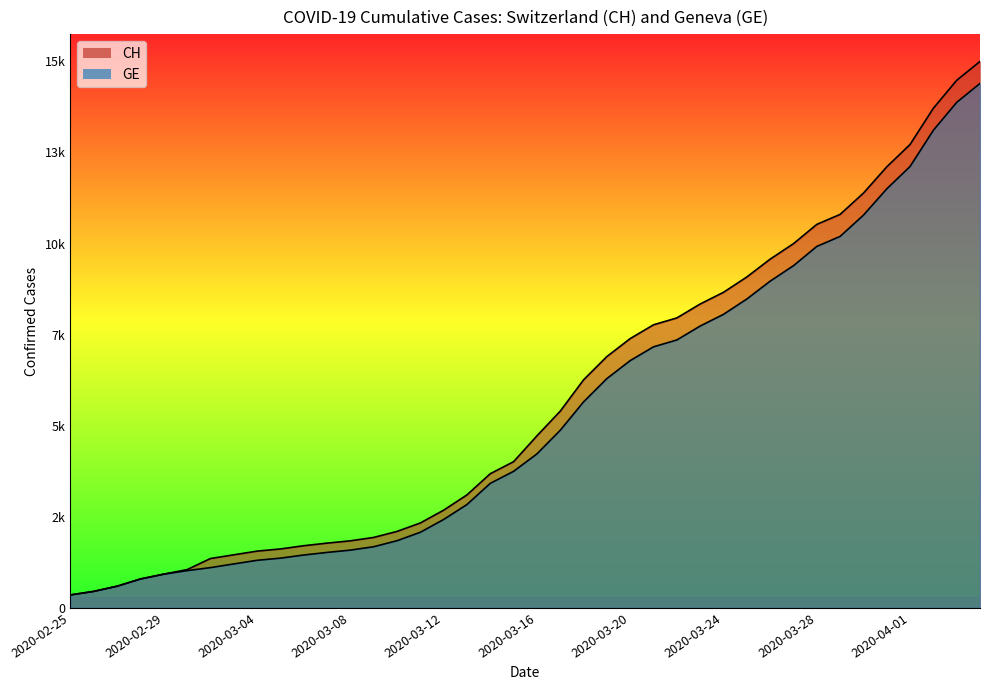

What is the average value of the GE series?

5641